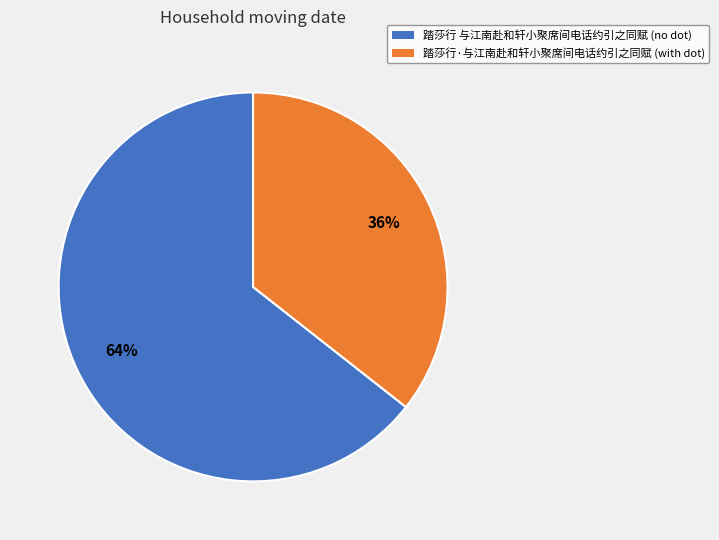

To the nearest percent, what is the average slice percentage?

50%